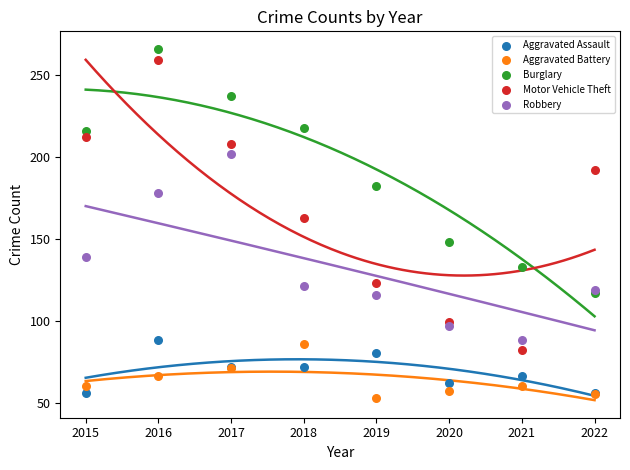

In the Robbery series, what Y value is closest to 145?

139